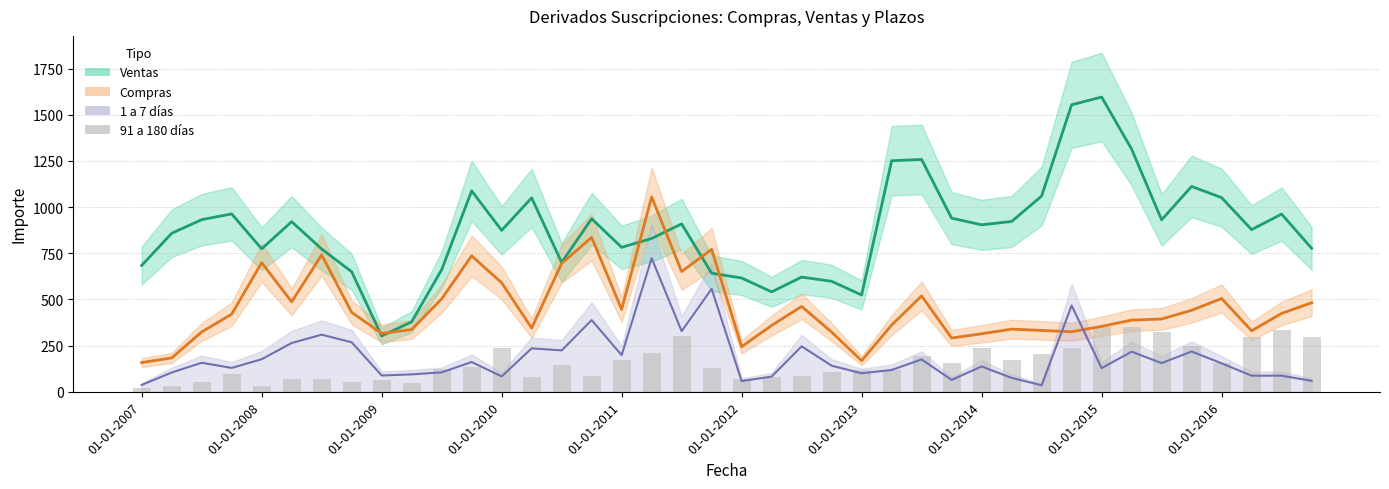

At which category is the sum across all series the highest?

17